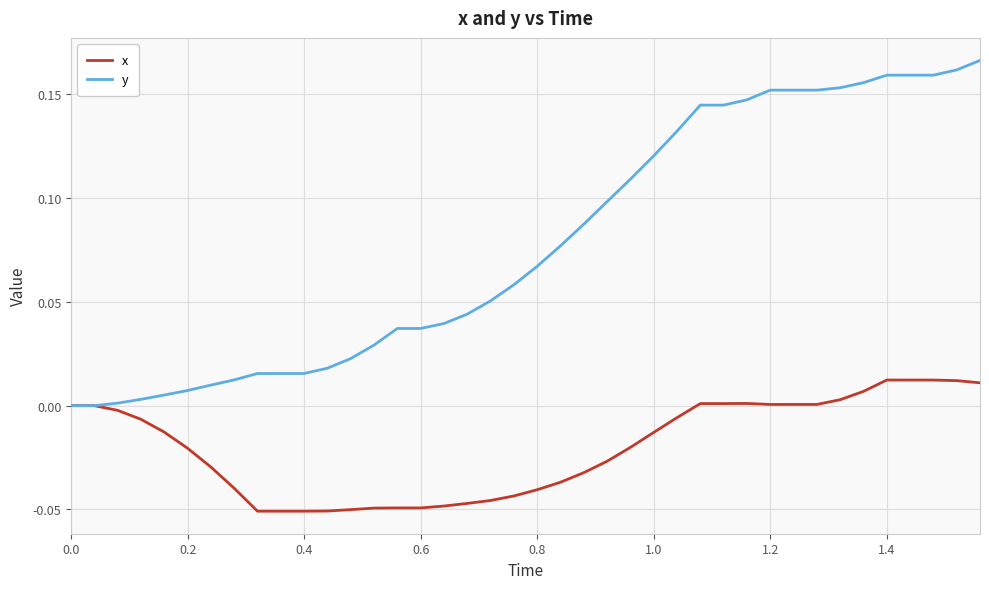

Rank the series by their average value, from highest to lowest.

y, x